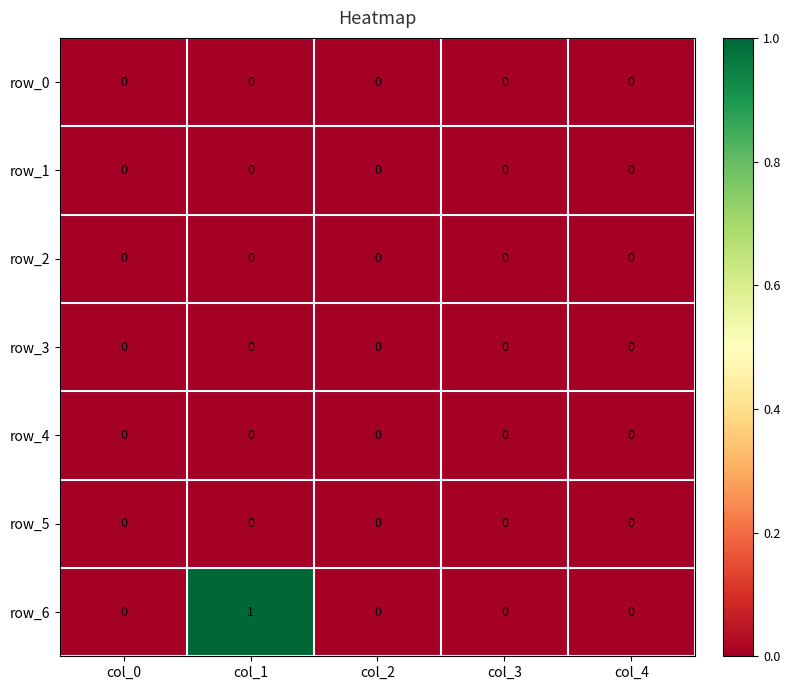

How many data points in row_6 are above 0?

1